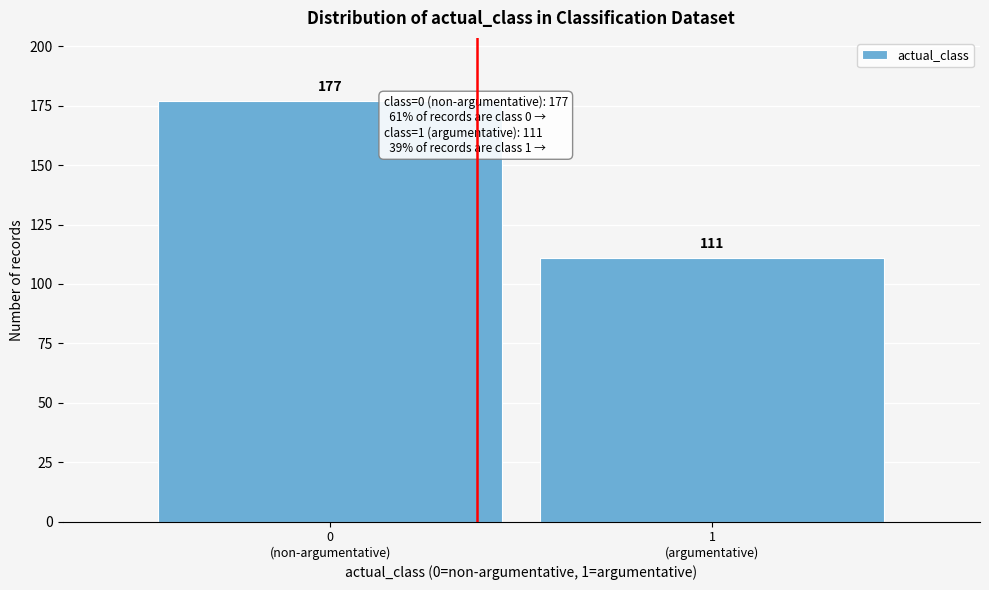

Reading left to right, extract all data points from this chart.

177	111